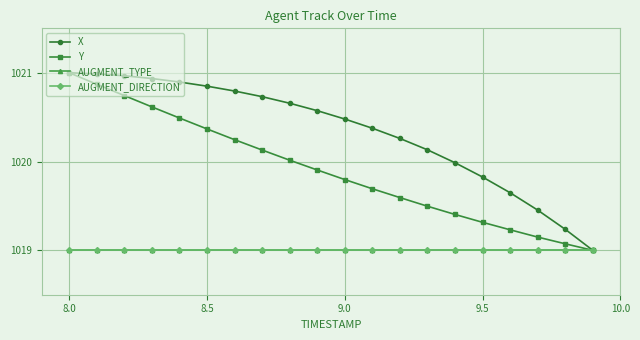

What is the average value of the AUGMENT_TYPE series?

1019.0